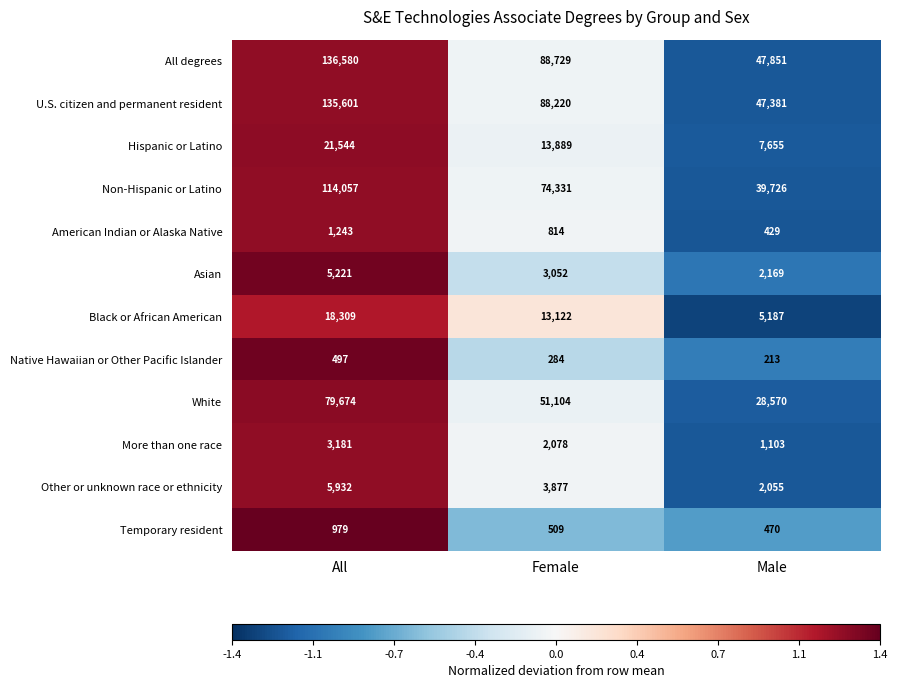

The White series shows 28570 at Male. True or false?

True